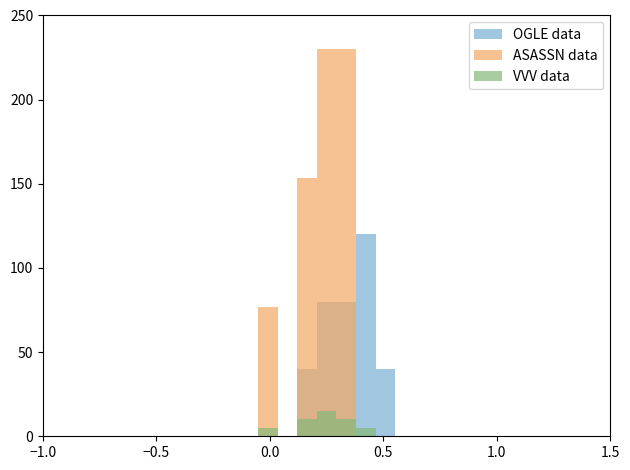

List the series in order of their peak value, lowest first.

VVV data, OGLE data, ASASSN data